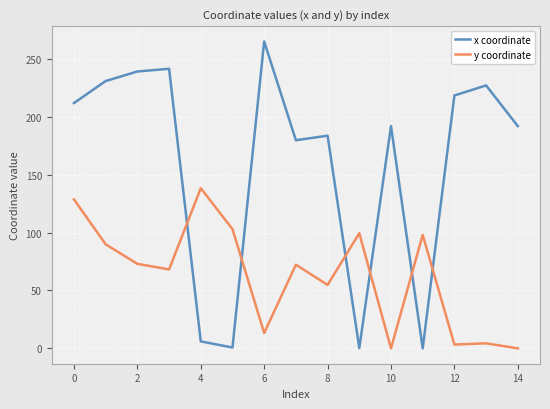

What is the highest value of the y coordinate series?

138.3